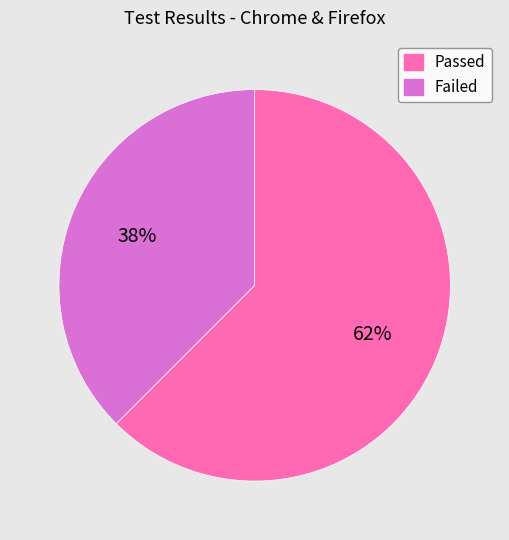

Count the number of slices in the pie.

2